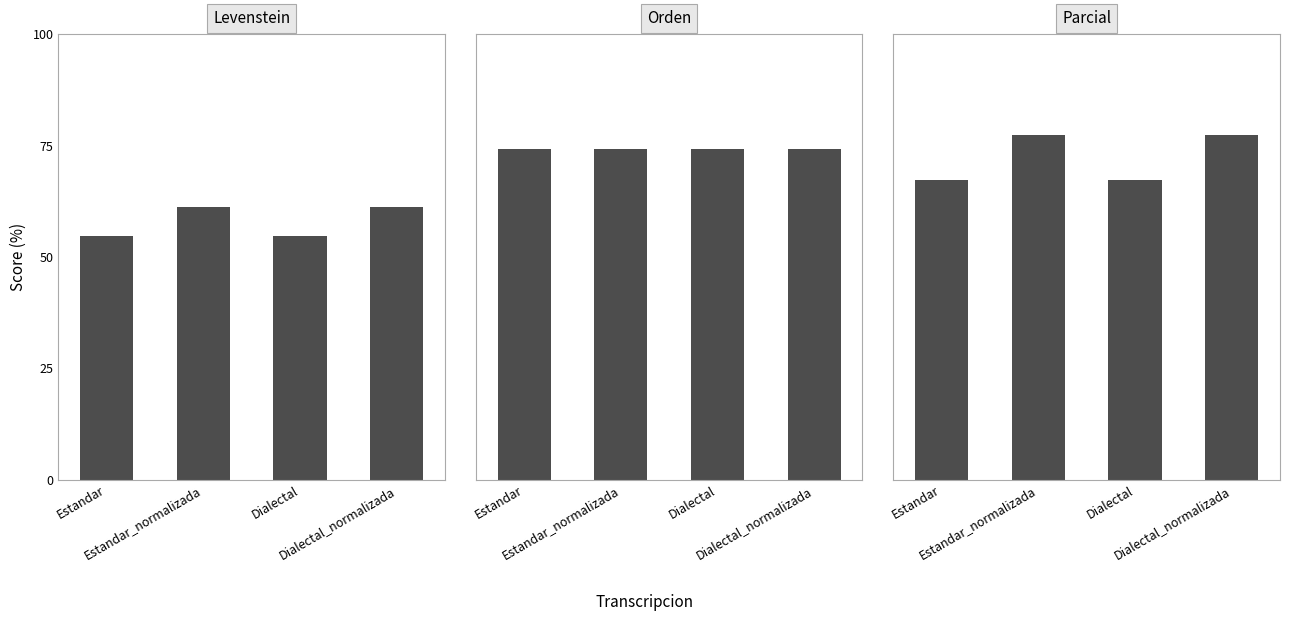

How many distinct data groups are displayed?

3